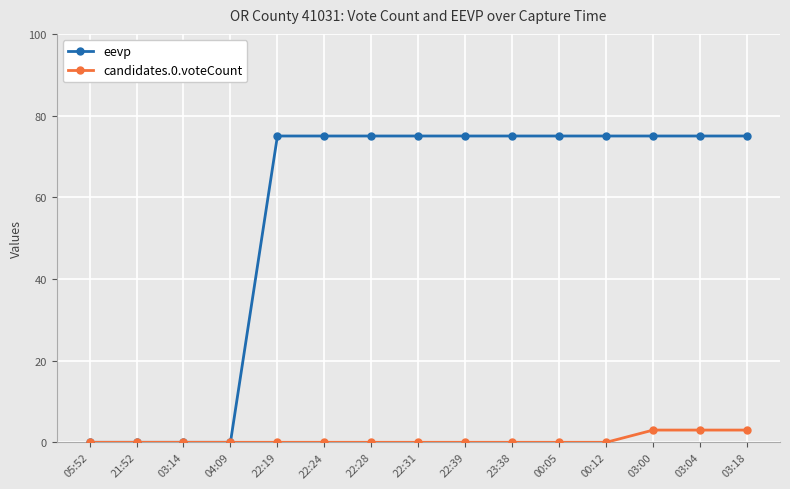

At 03:00, list the series in order from smallest to largest.

candidates.0.voteCount, eevp